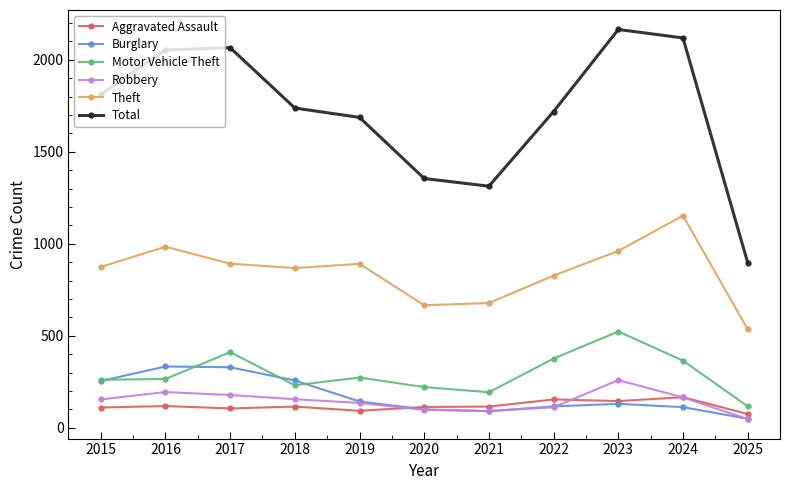

Which series changed the most between 2019 and 2023?

Total